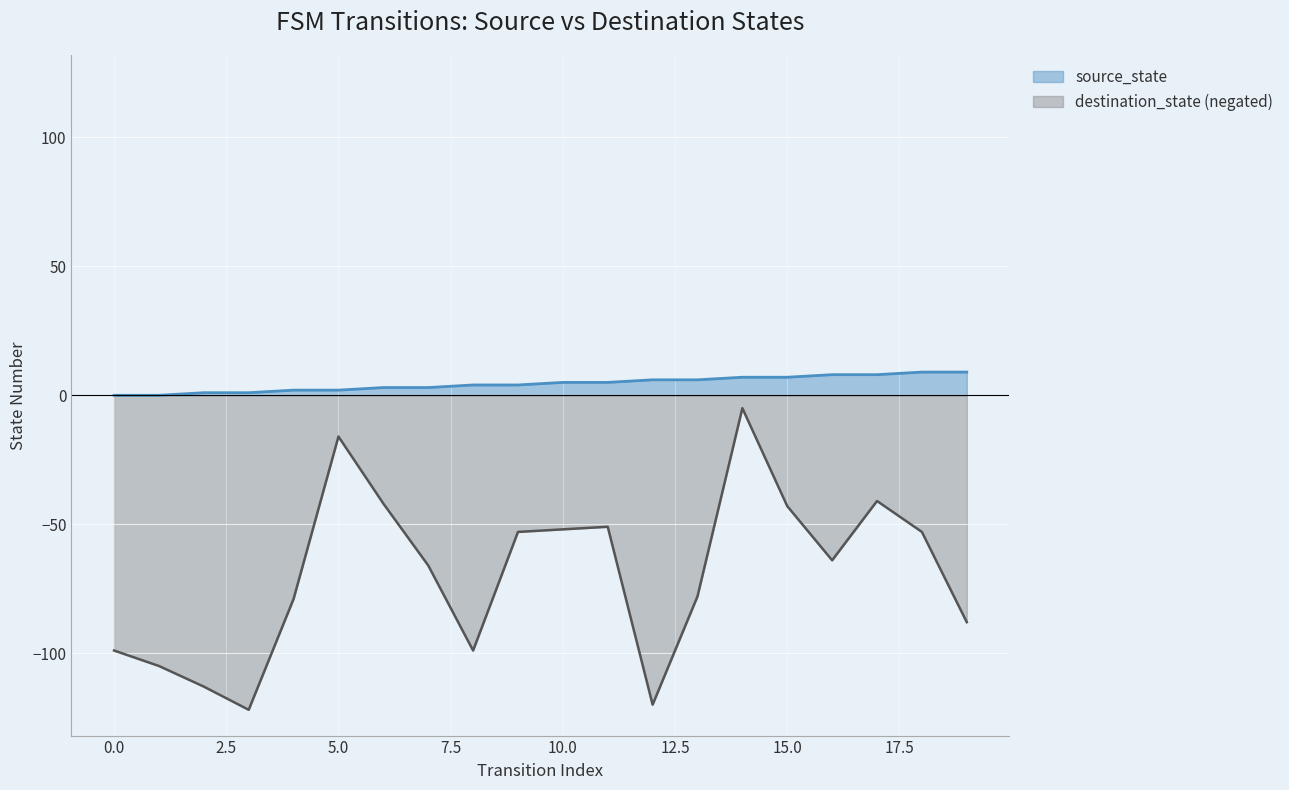

What is the difference between the second highest and minimum values in the source_state series?

9